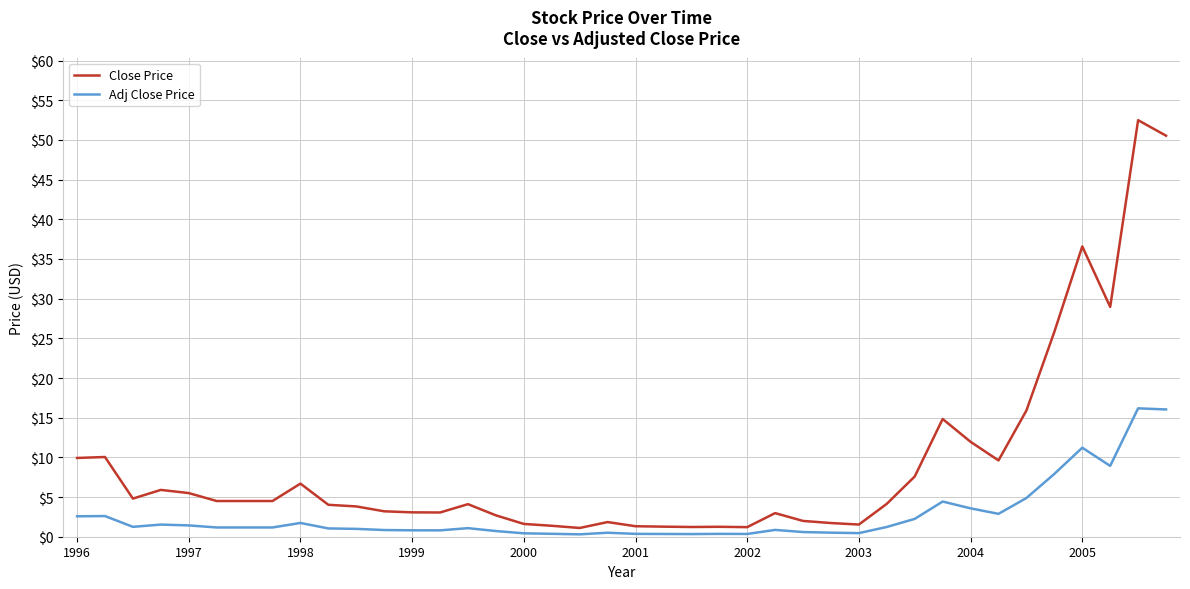

Which series has the largest total across all categories?

Close Price